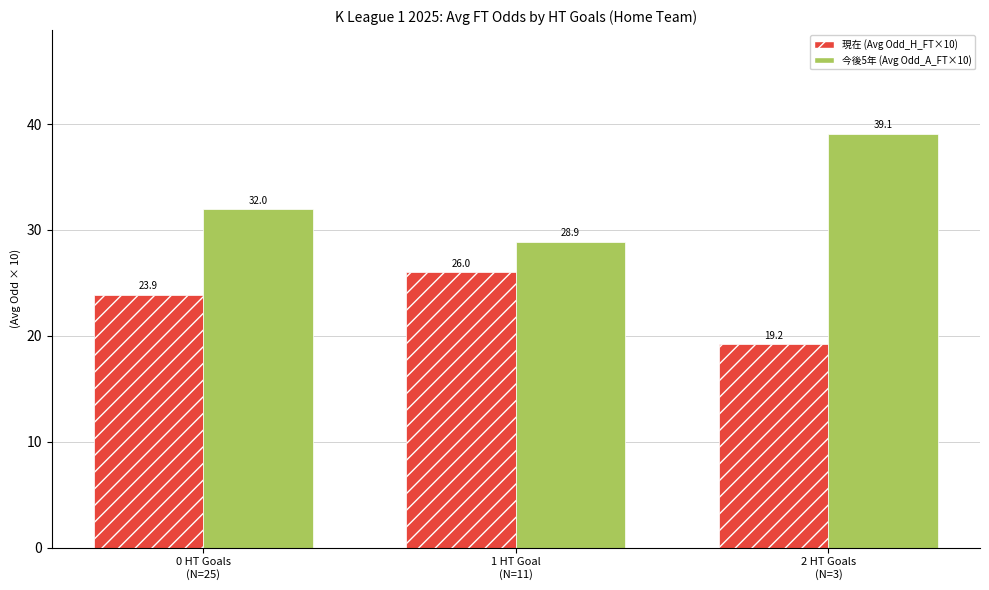

What is the difference between the highest and lowest values at 0 HT Goals
(N=25)?

8.1